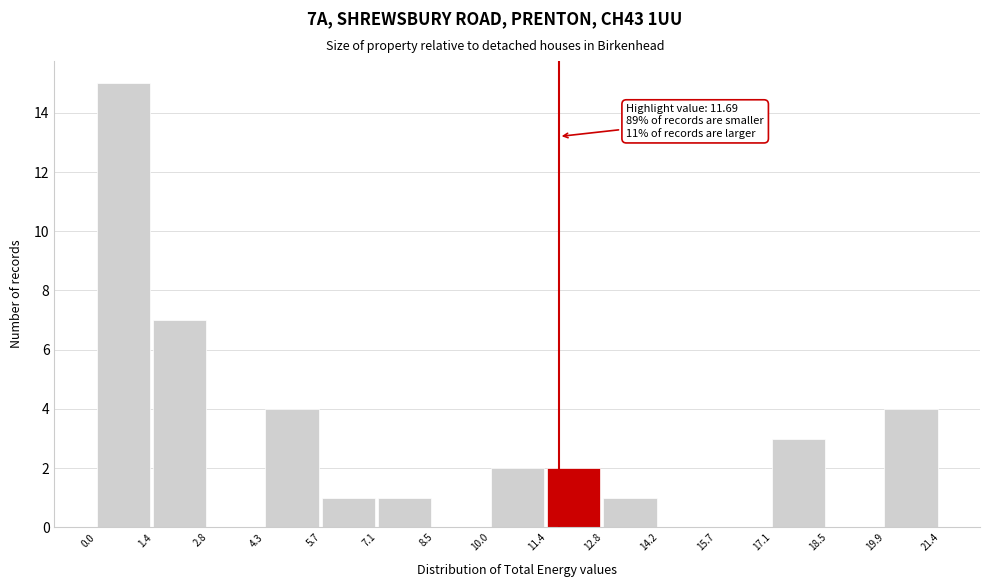

Which range on the x-axis has the tallest bar?

0.0 to 1.4